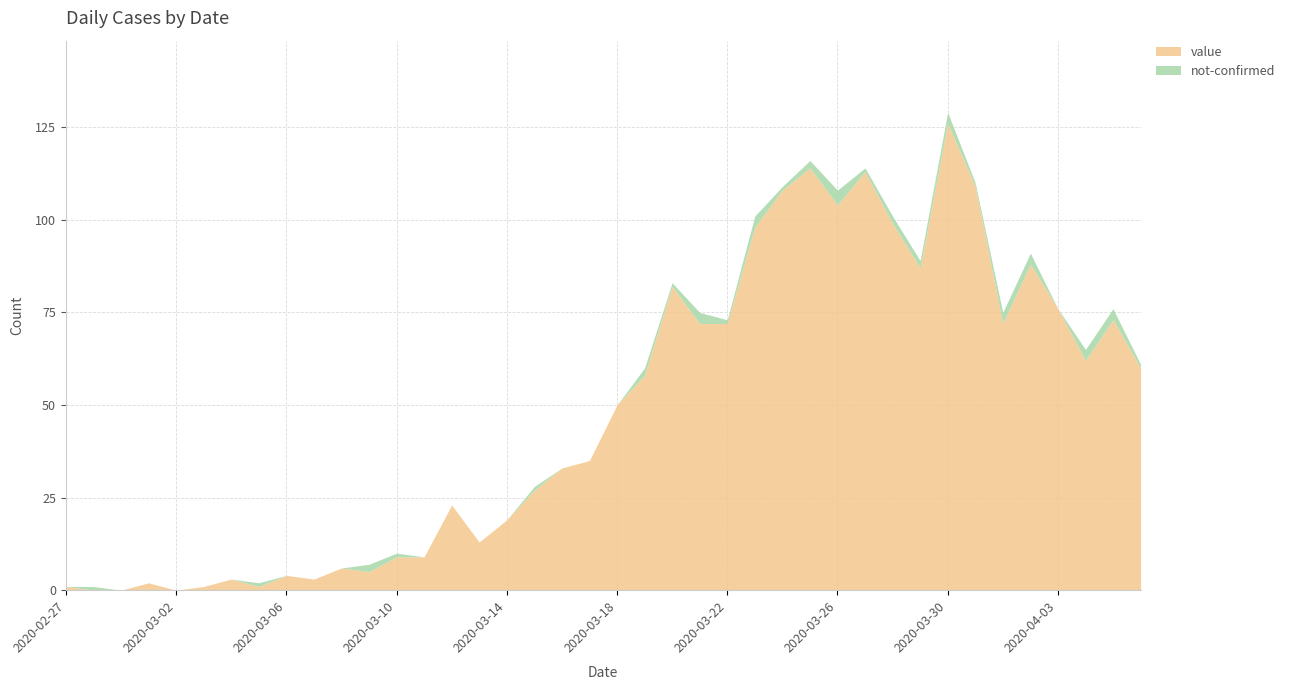

Where is the first local maximum for not-confirmed?

2020-02-28